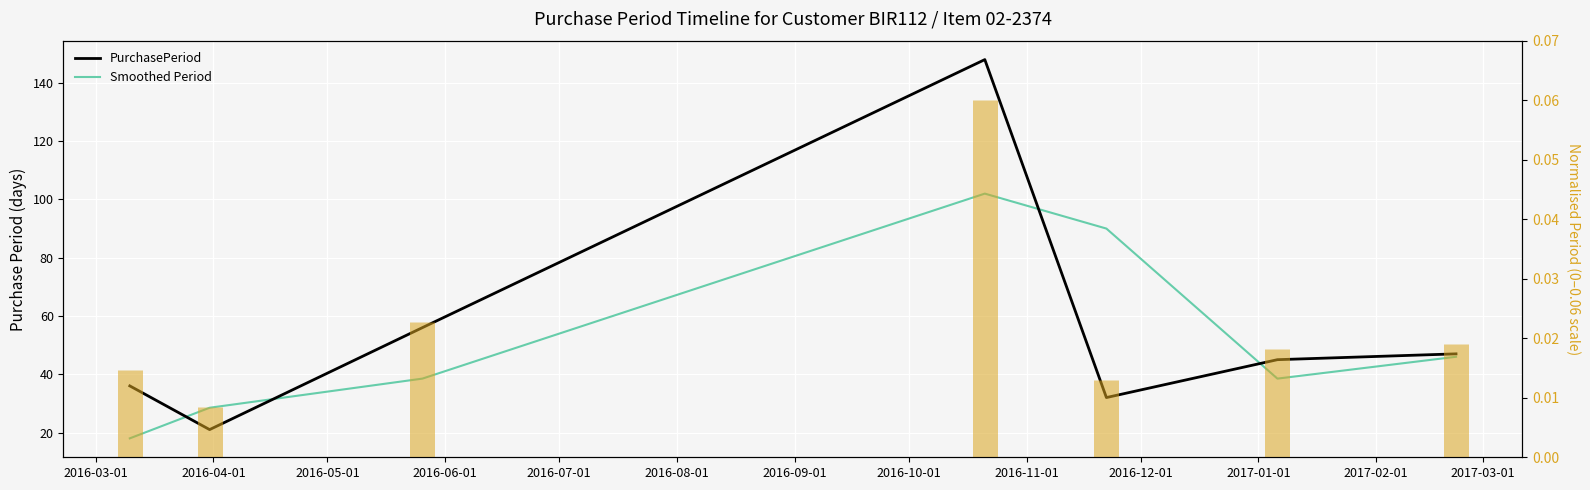

What is the difference between the maximum and minimum values in the PurchasePeriod series?

127.0